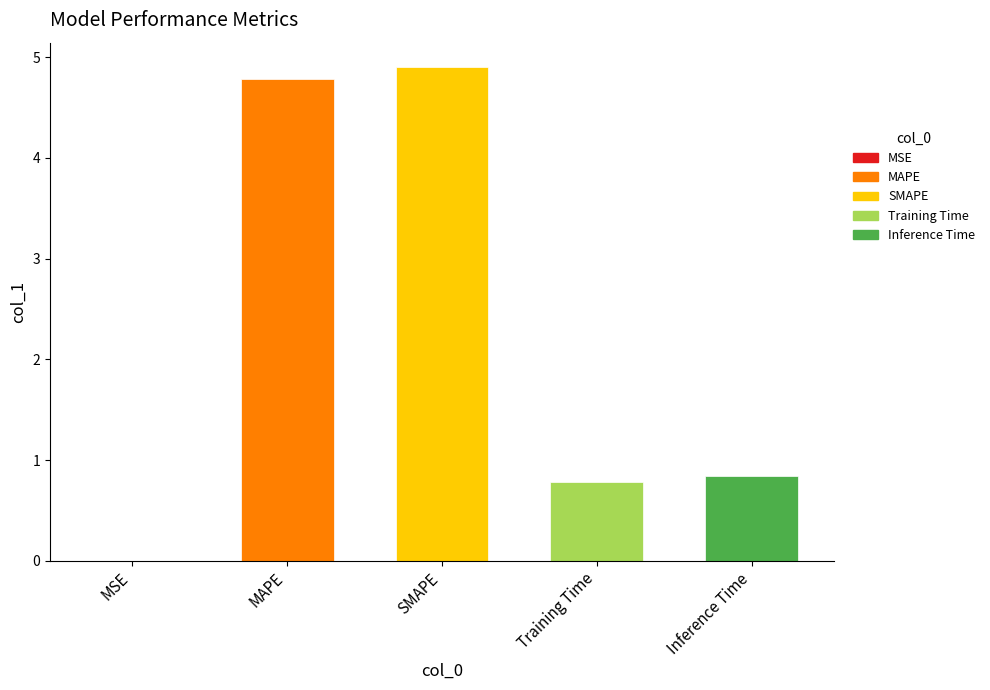

What is the greatest value displayed?

4.9